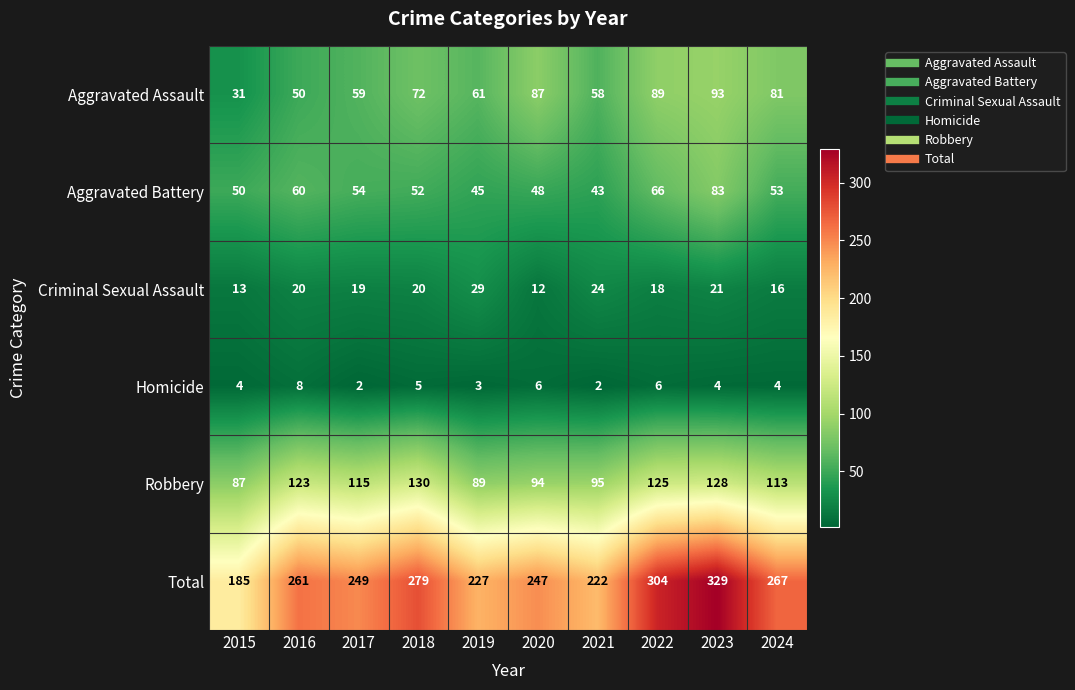

The value of Robbery at 2017 is 67. True or false?

False